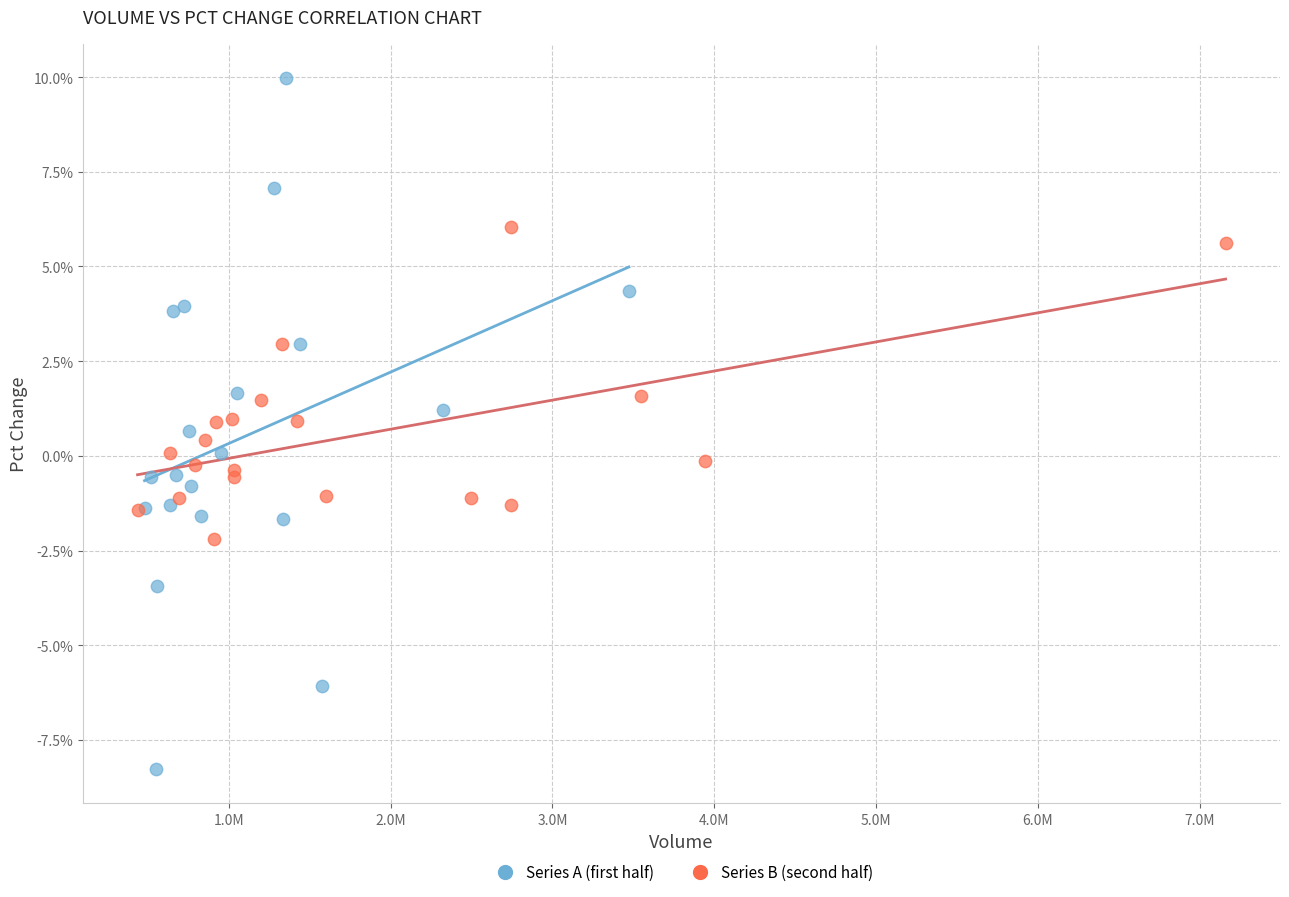

What are all the series names shown in the legend?

Series A (first half), Series B (second half)